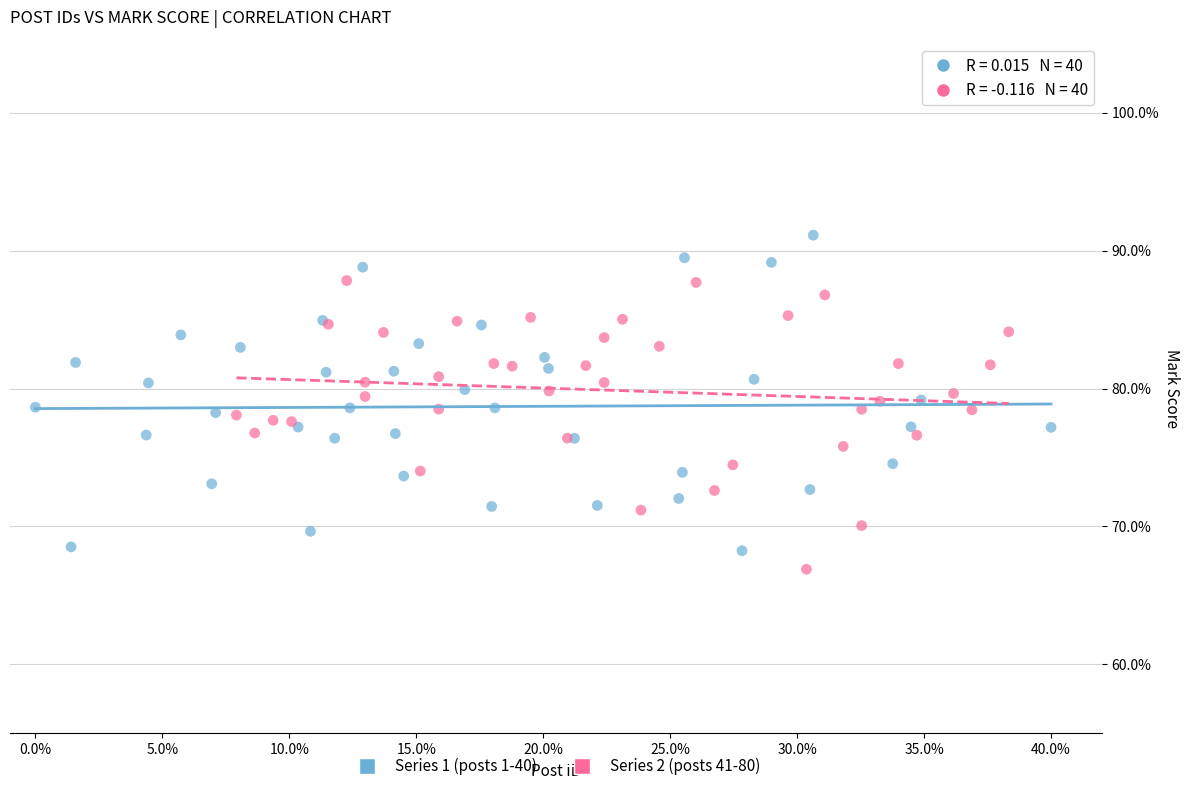

What are all the series names shown in the legend?

Series 1 (posts 1-40), Series 2 (posts 41-80)